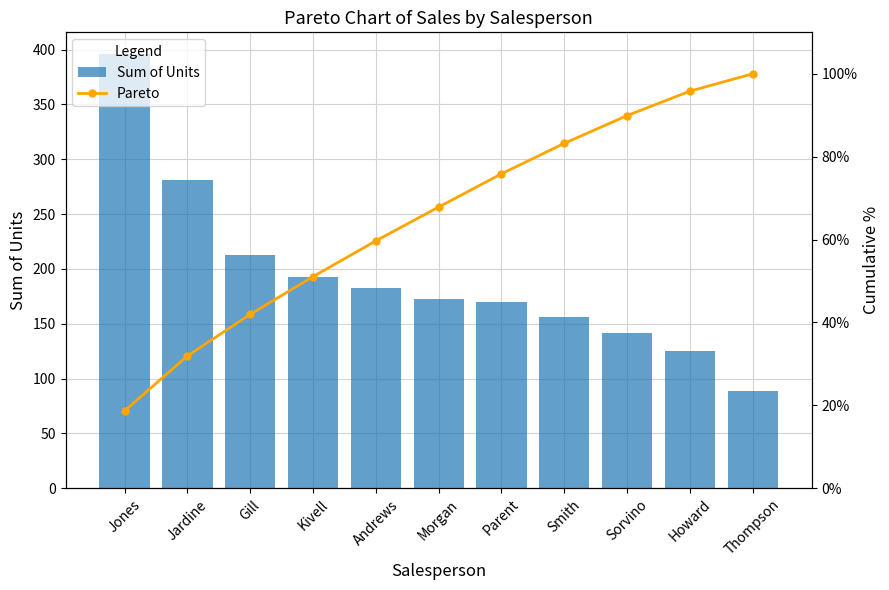

What is the total value across all series at Kivell?

193.5